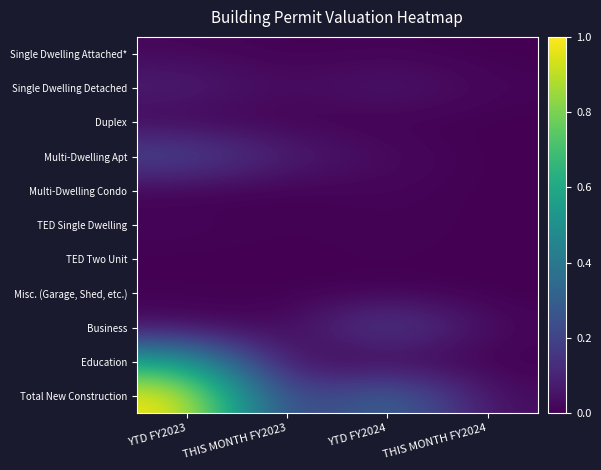

At how many categories does at least one series exceed 0?

4